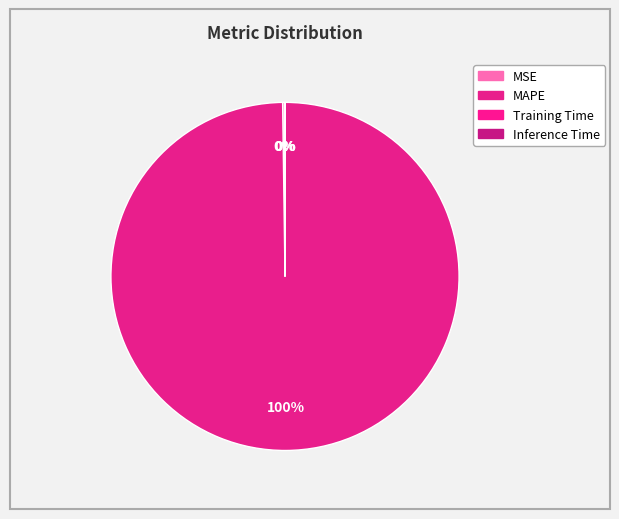

The MAPE slice represents 100% of the pie. True or false?

True